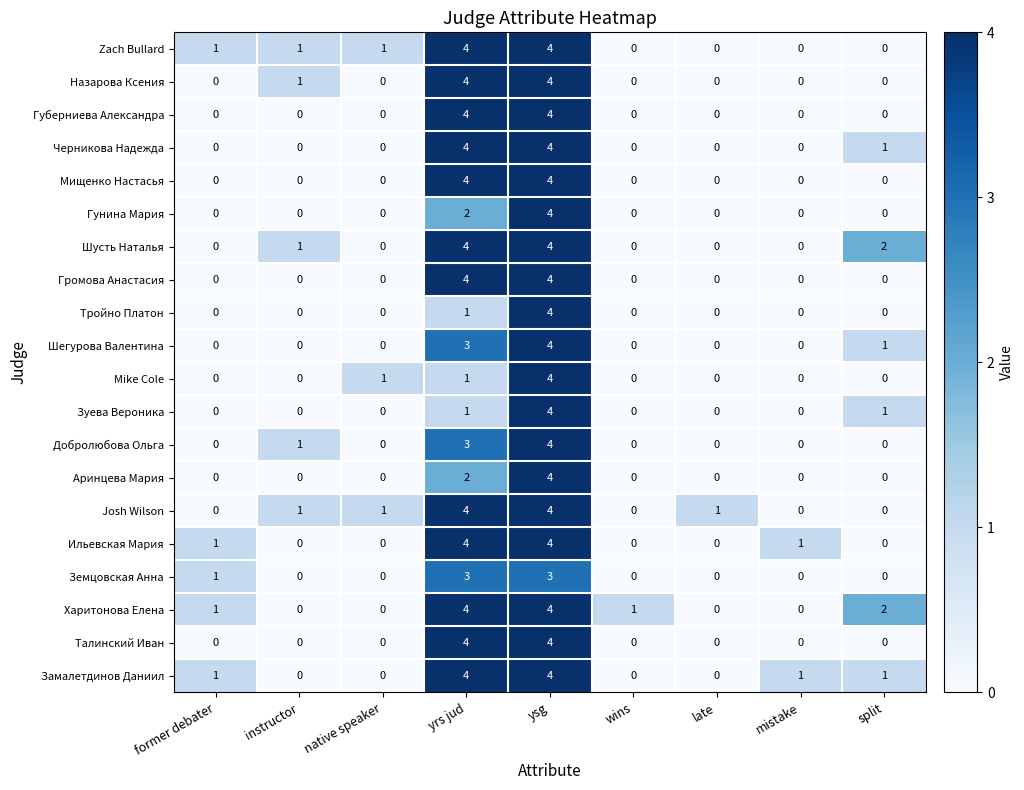

What is the highest value of the Гунина Мария series?

4